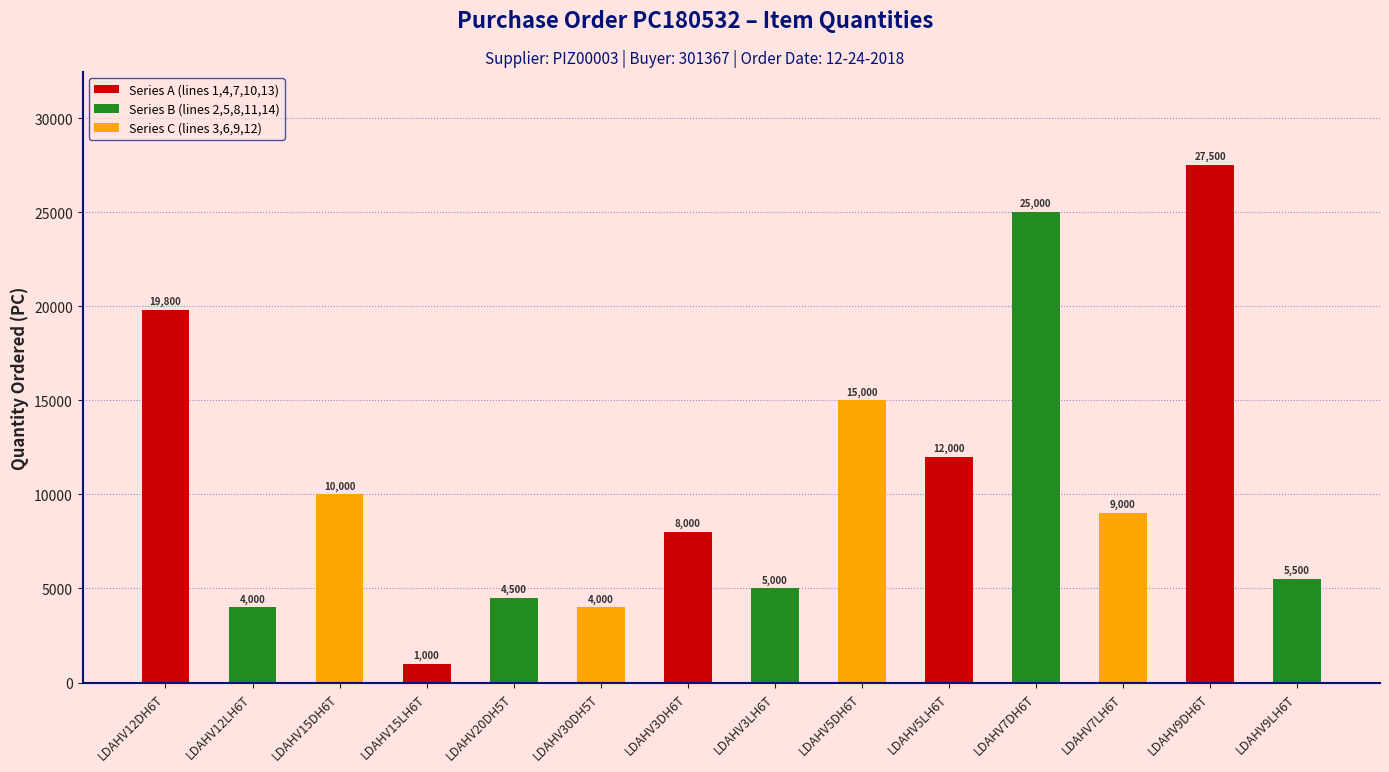

Where is the data nearest to the value 14250?

LDAHV5DH6T